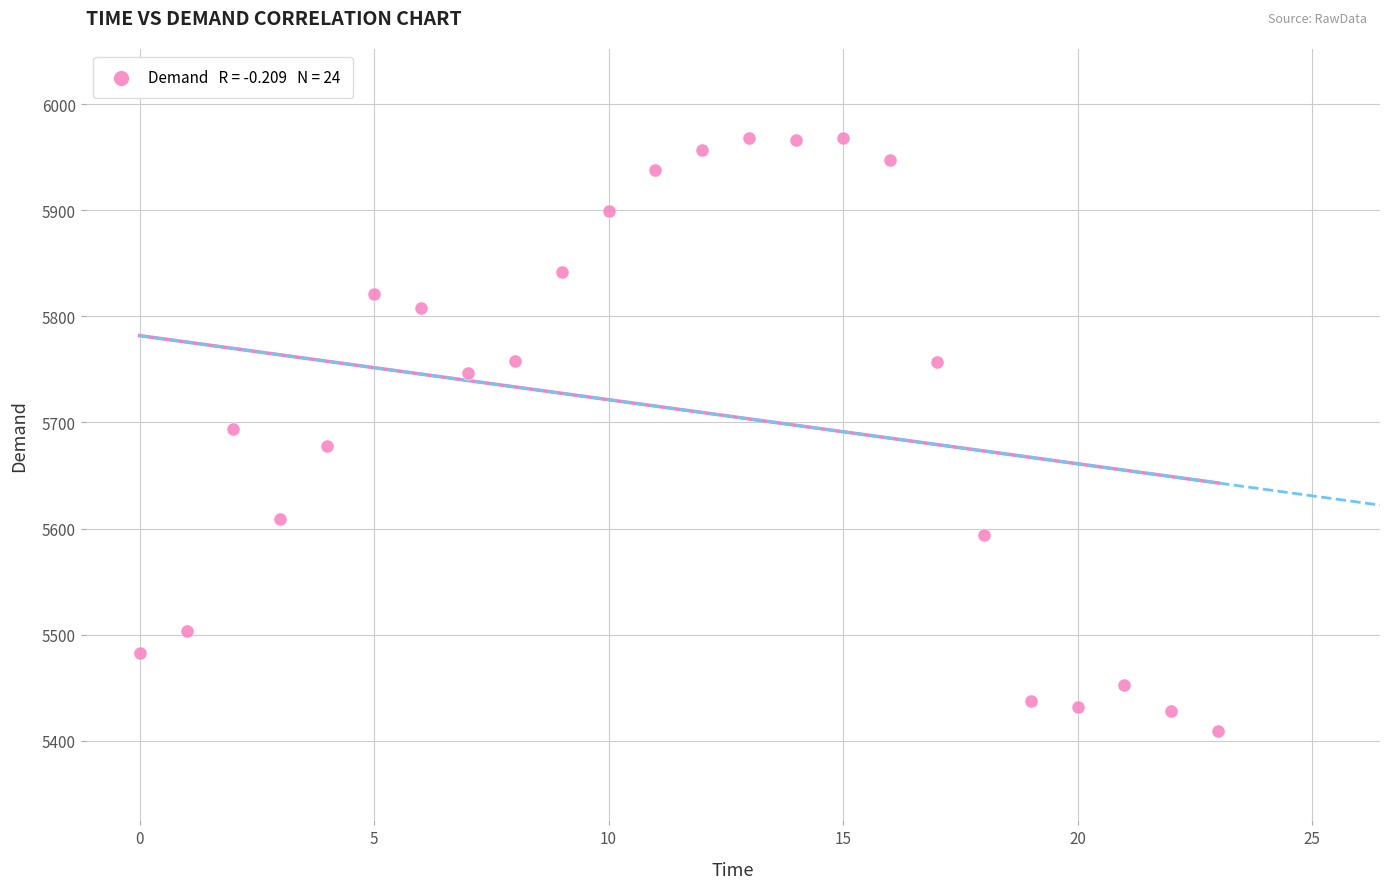

What is the range of Y values (max minus min)?

559